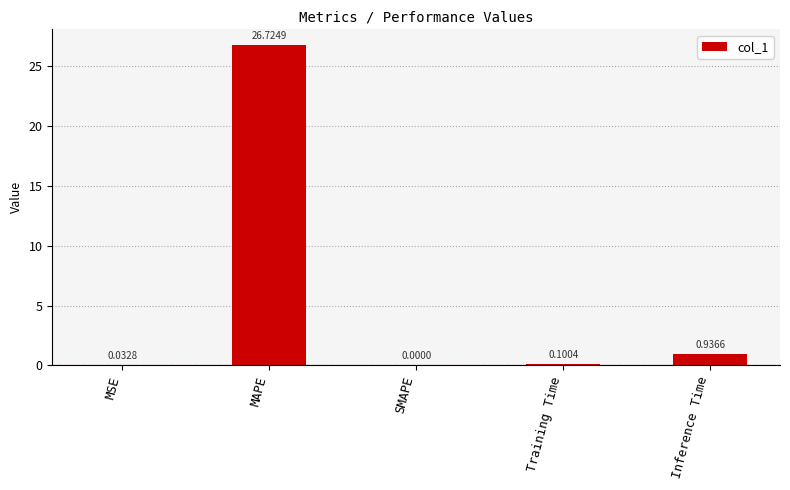

What is the sum of the values at Inference Time and Training Time?

1.0